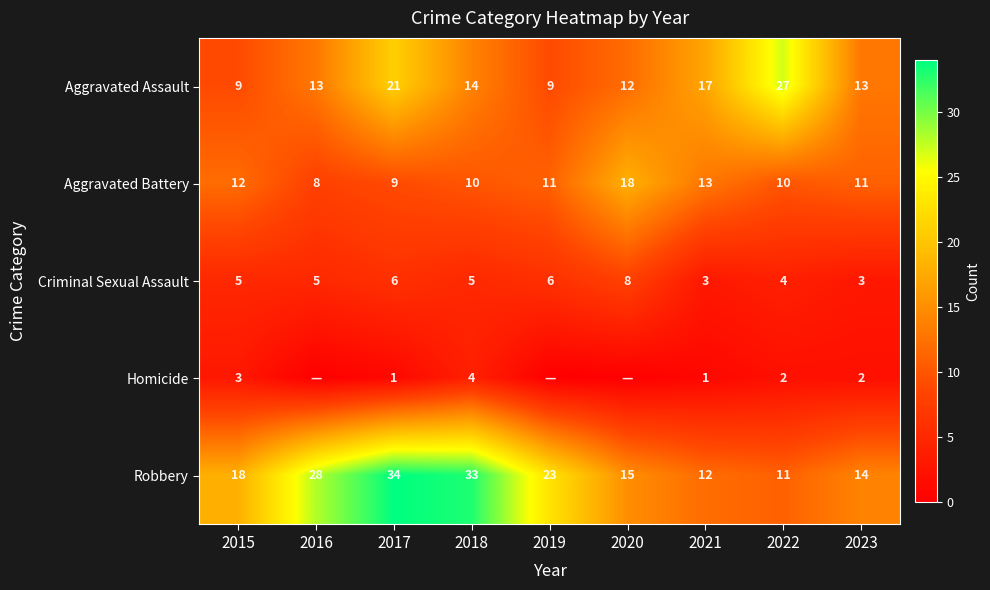

Rank the categories by Robbery value from highest to lowest.

2017, 2018, 2016, 2019, 2015, 2020, 2023, 2021, 2022